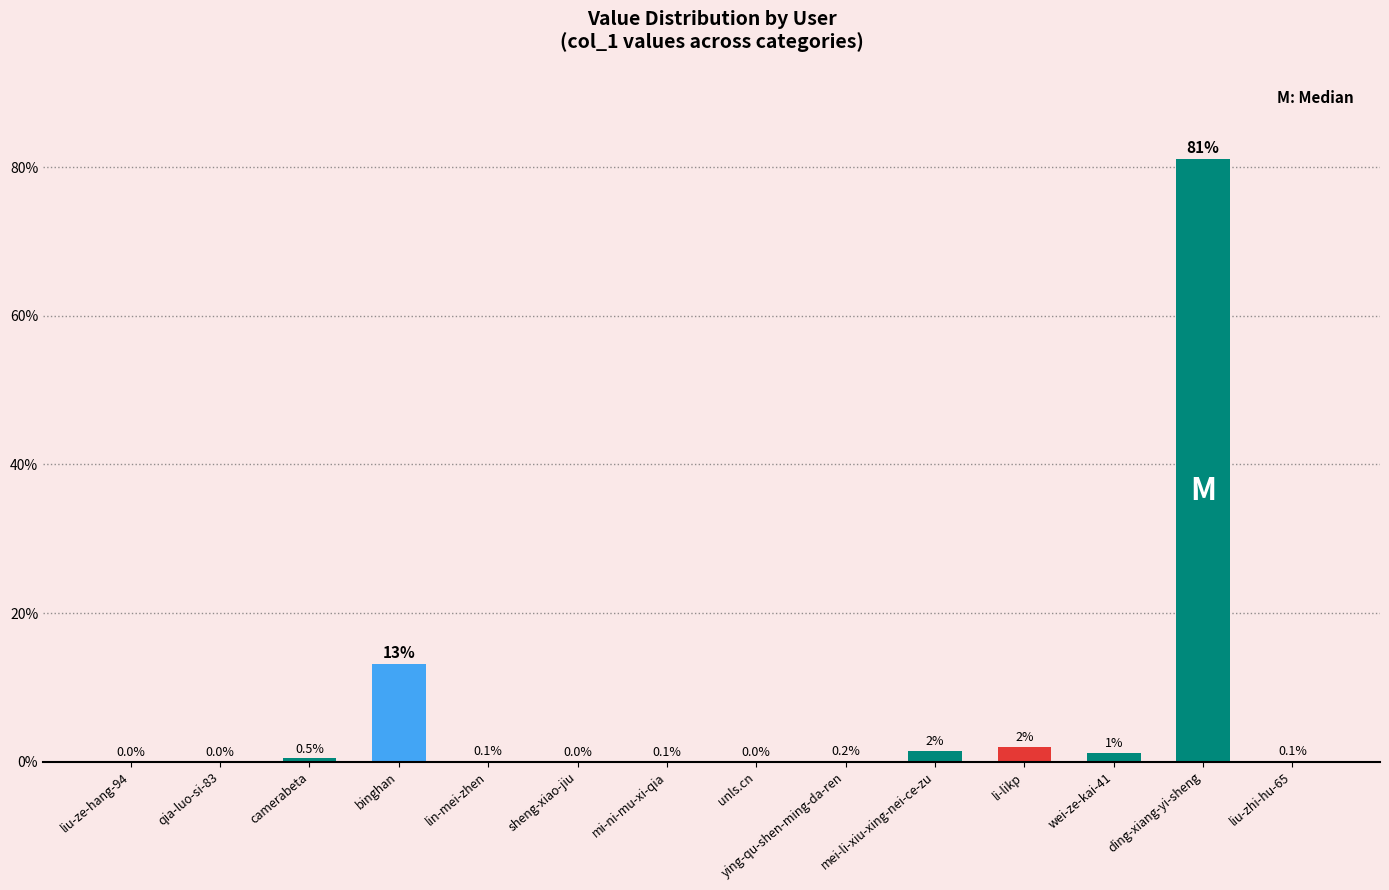

Where is the data nearest to the value 40?

binghan